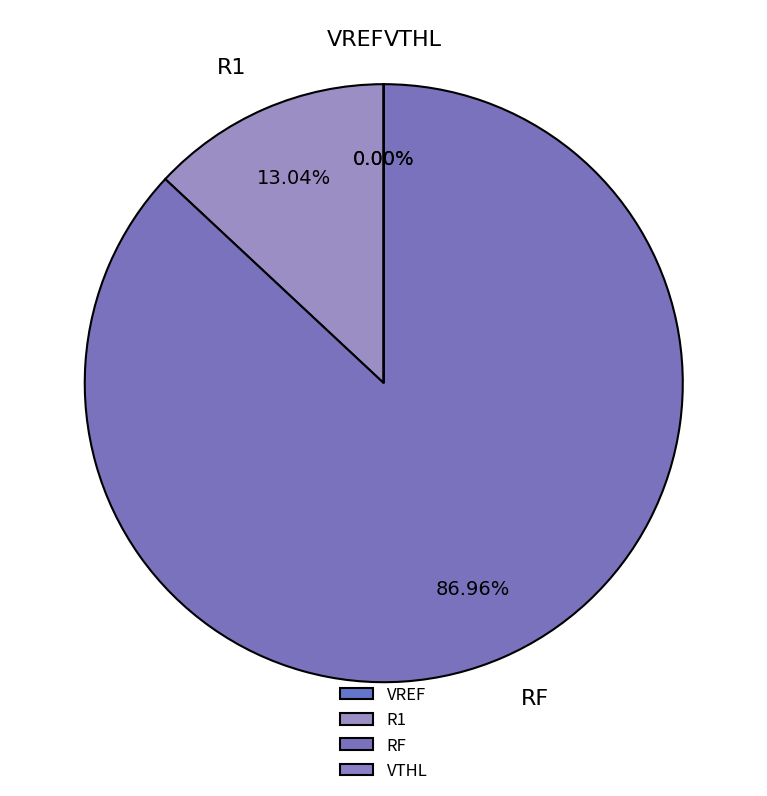

The R1 slice represents 13% of the pie. True or false?

True